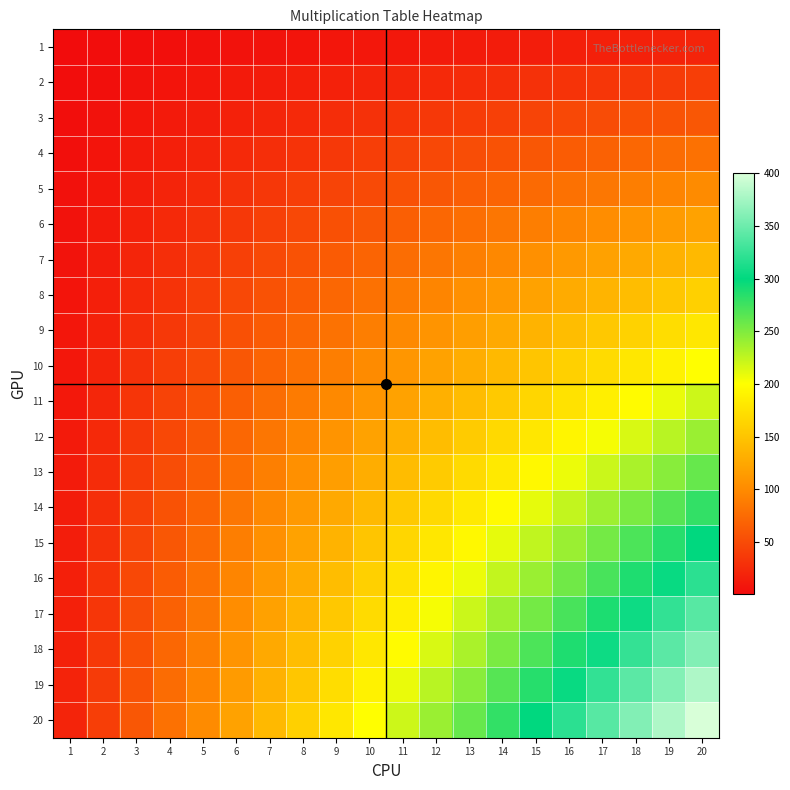

What is the spread (max minus min) of values at 17?

323